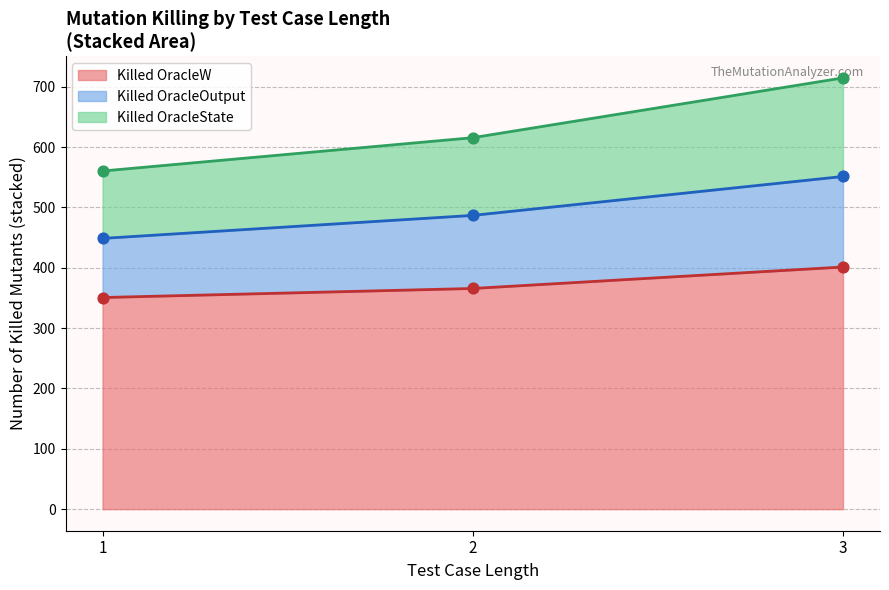

Is the value of Number of killed All_Mutants OracleOutput at 2 greater than the value of Number of killed All_Mutants OracleW at 1?

No